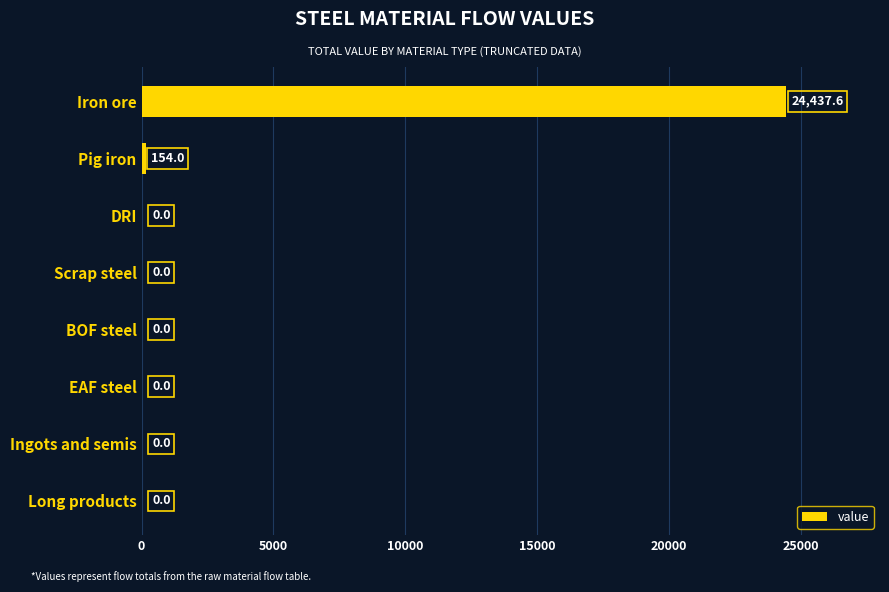

At which label is the value closest to 12218?

Pig iron